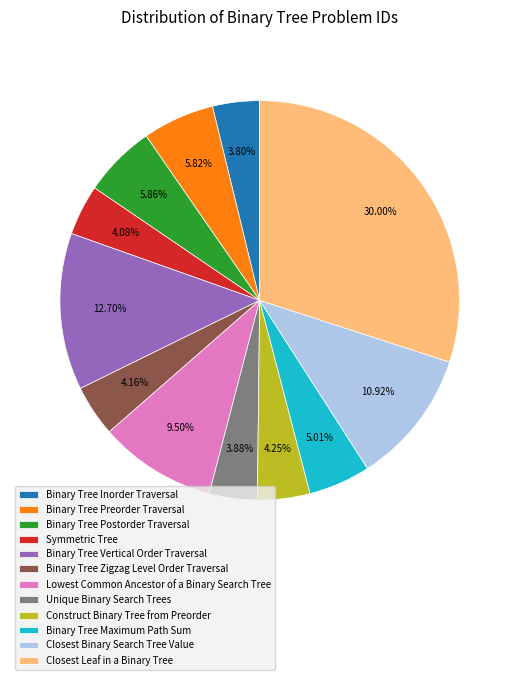

Between Binary Tree Vertical Order Traversal and Construct Binary Tree from Preorder, which is larger?

Binary Tree Vertical Order Traversal